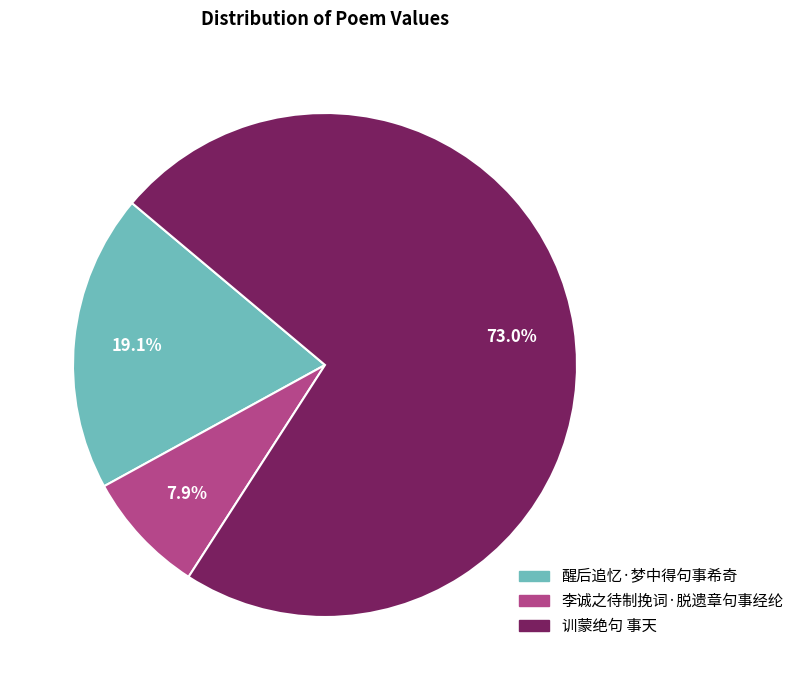

Is 训蒙绝句 事天 the majority of the pie?

Yes